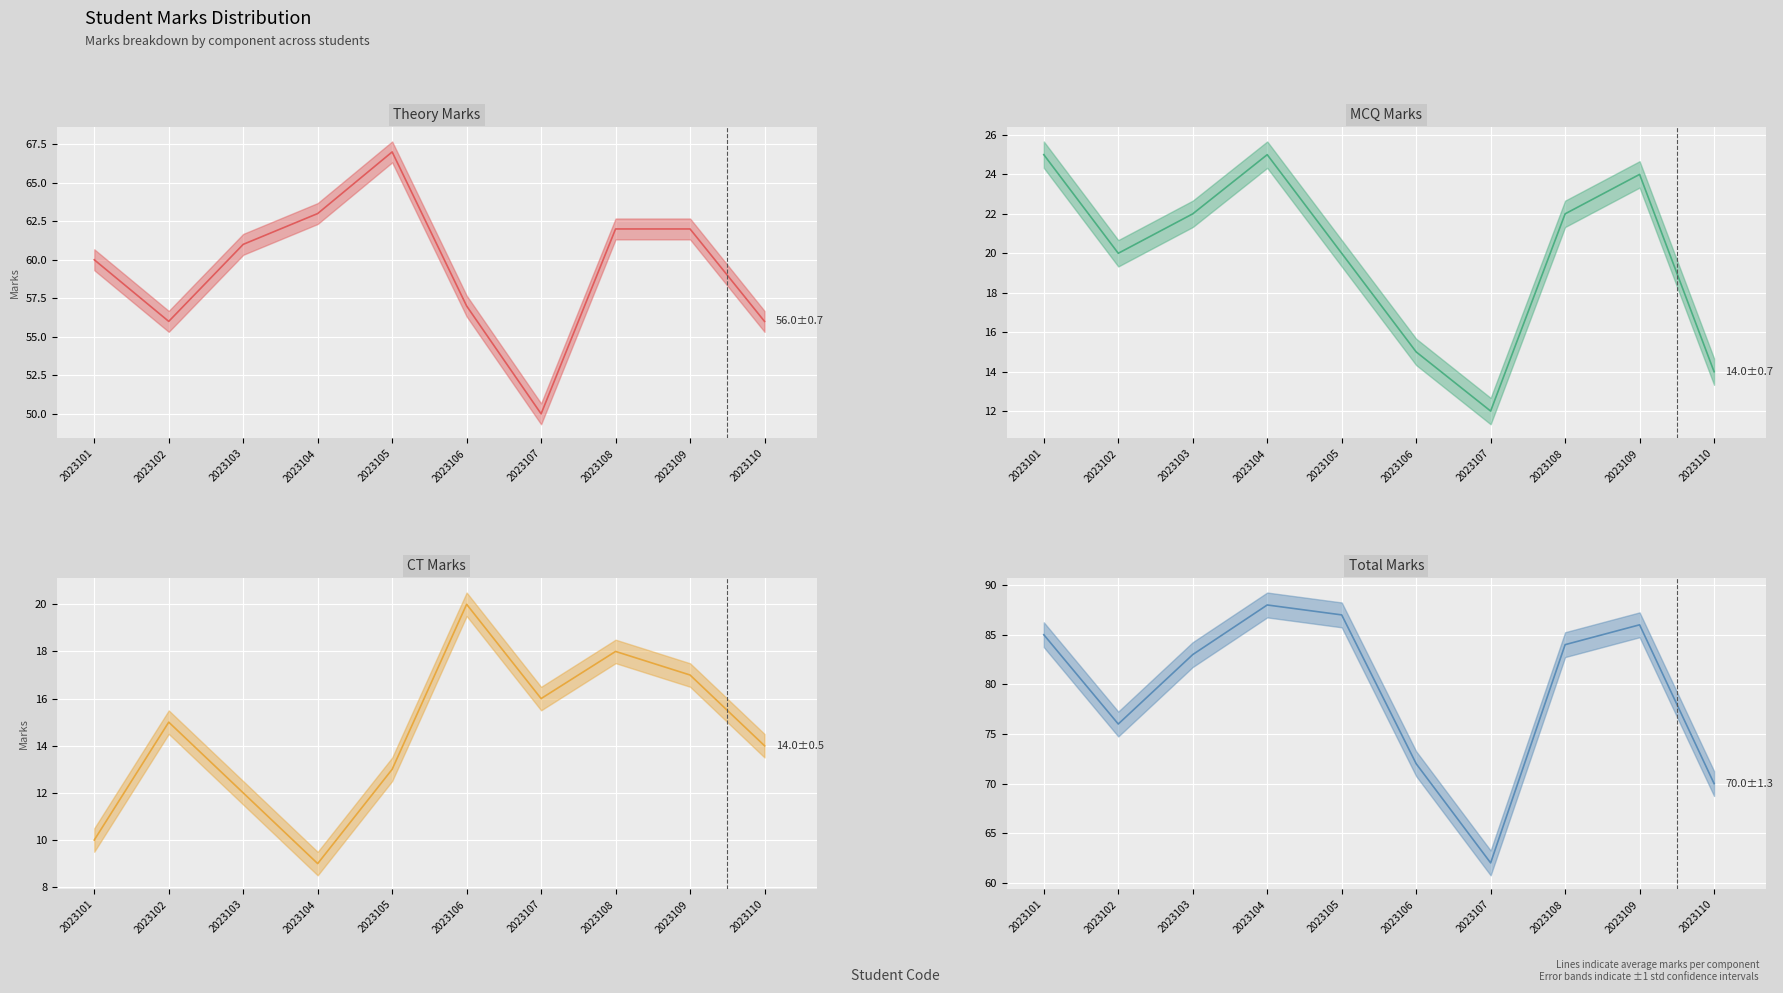

How many distinct data groups are displayed?

4